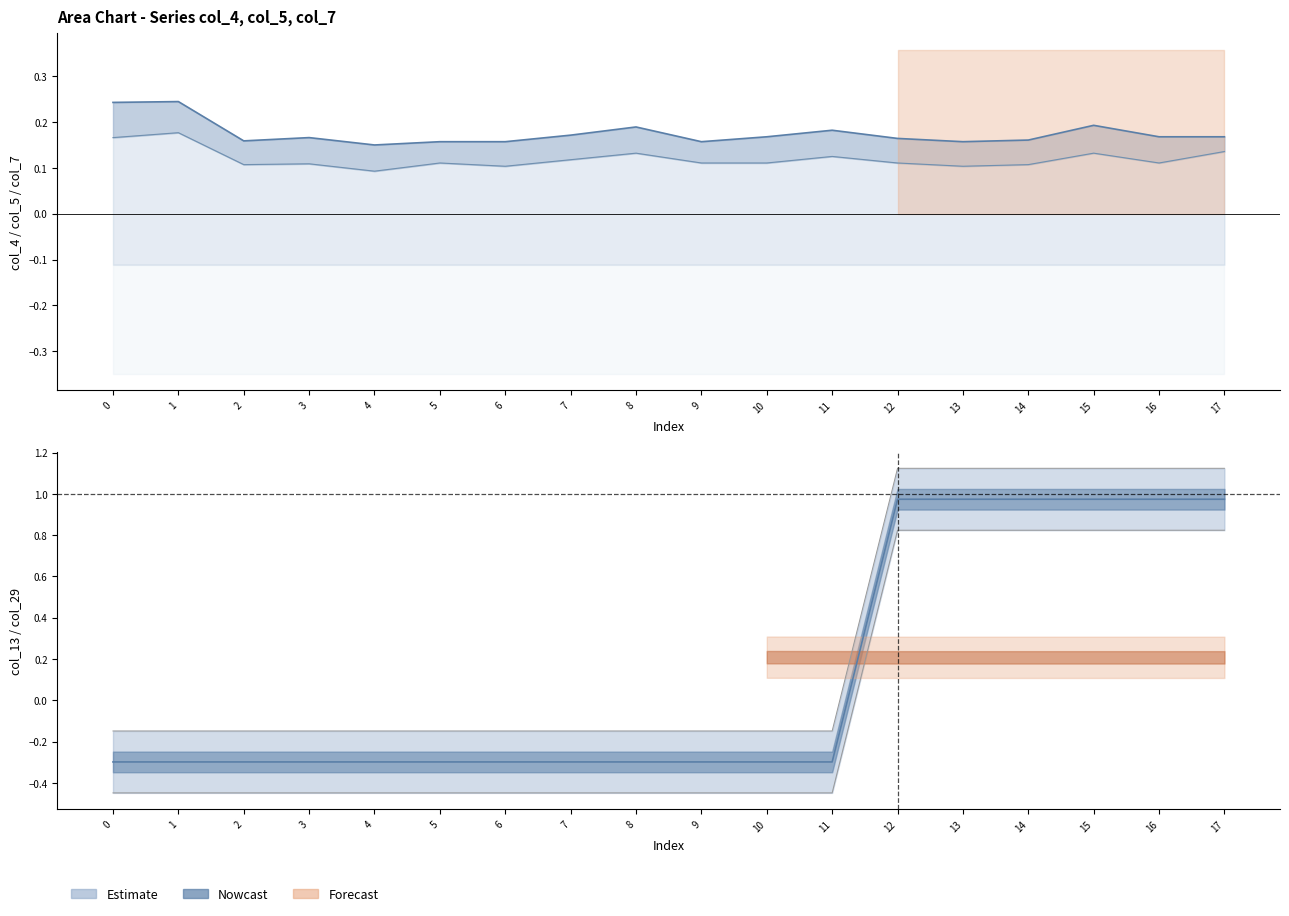

What is the highest value of the col_4 line series?

0.2